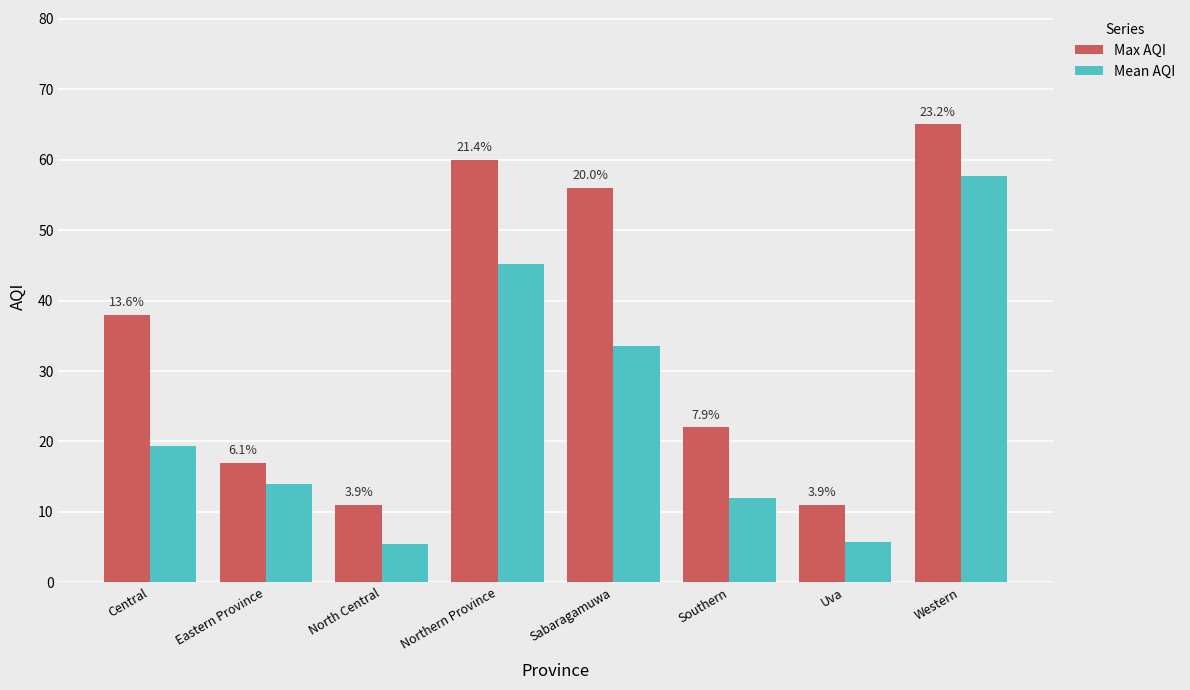

Does the chart contain stacked bars?

No